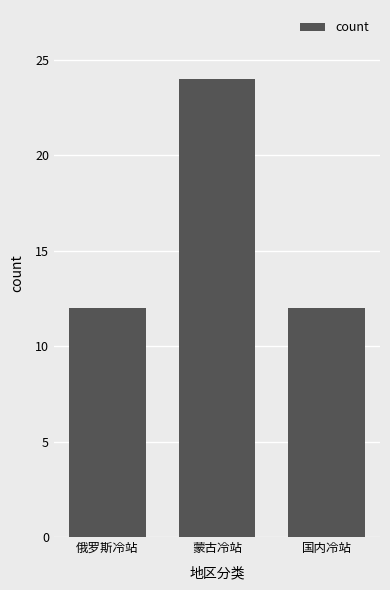

Are the bars horizontal?

No